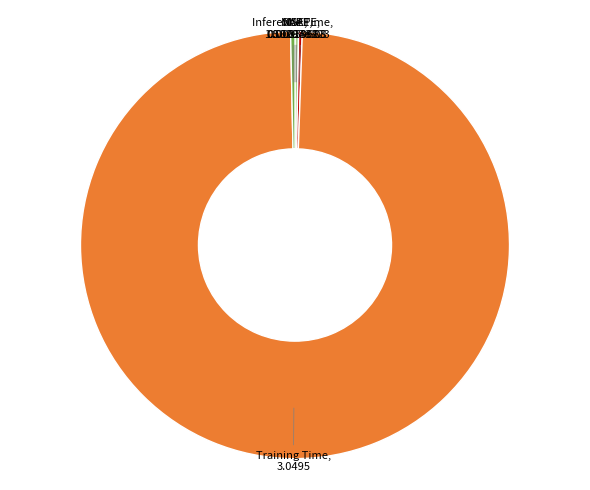

Is there any slice that represents more than half of the pie?

Yes